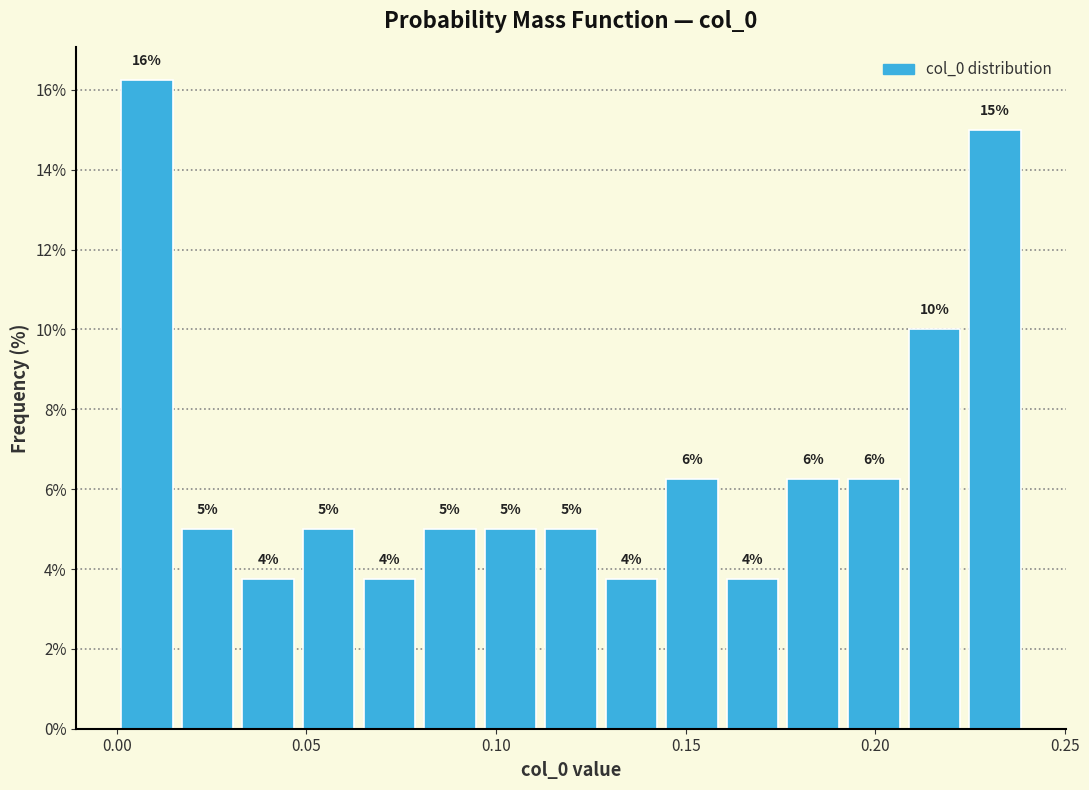

Around what value on the x-axis is the tallest bar? Give the approximate position of its centre, as read against the axis.

0.010